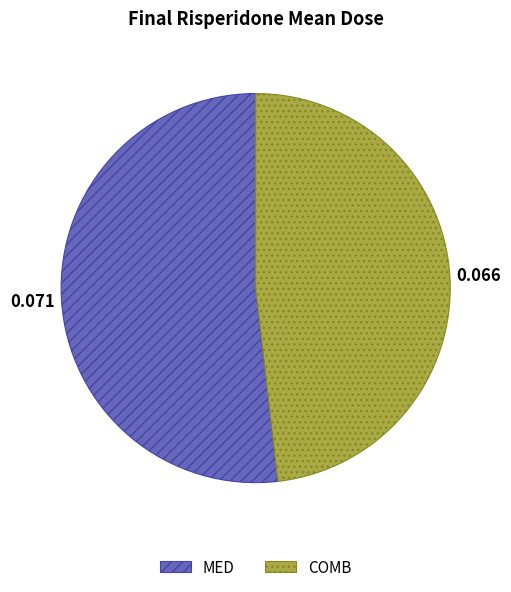

Which category has the smallest portion of the pie?

COMB